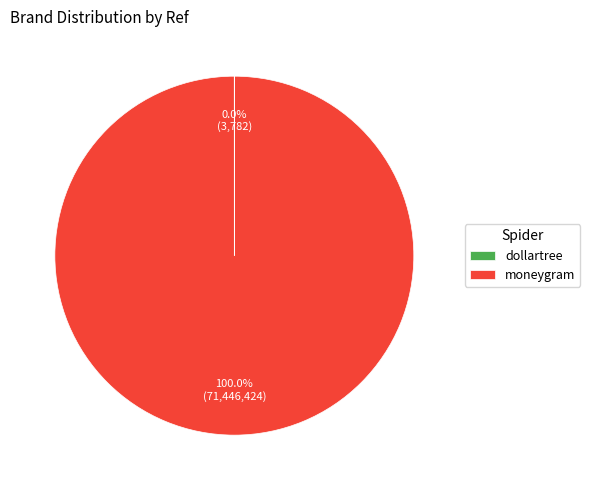

Does moneygram account for over 50% of the chart?

Yes